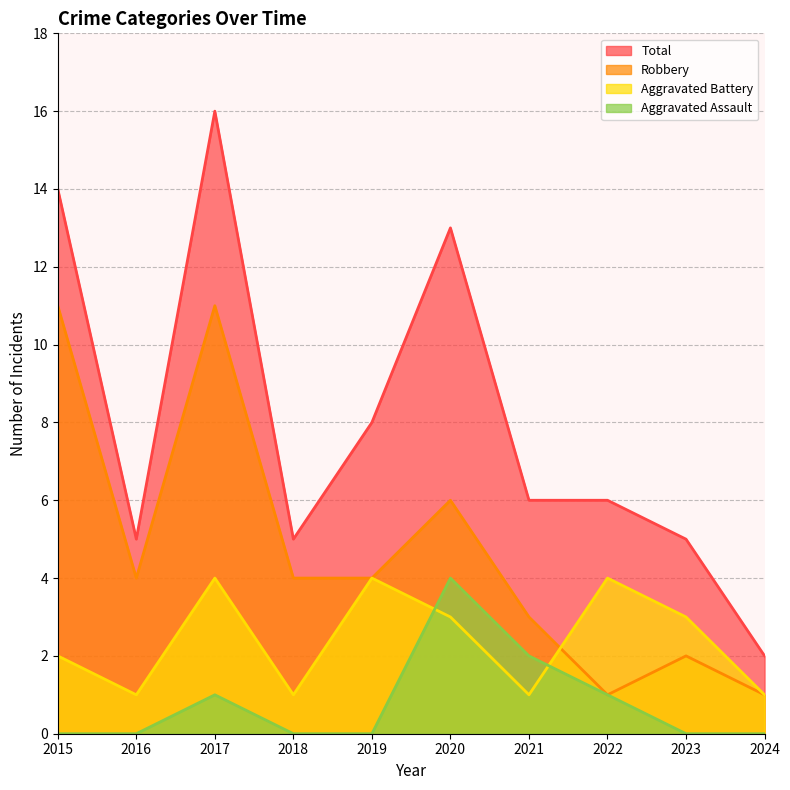

Which series has the largest range (max minus min)?

Total